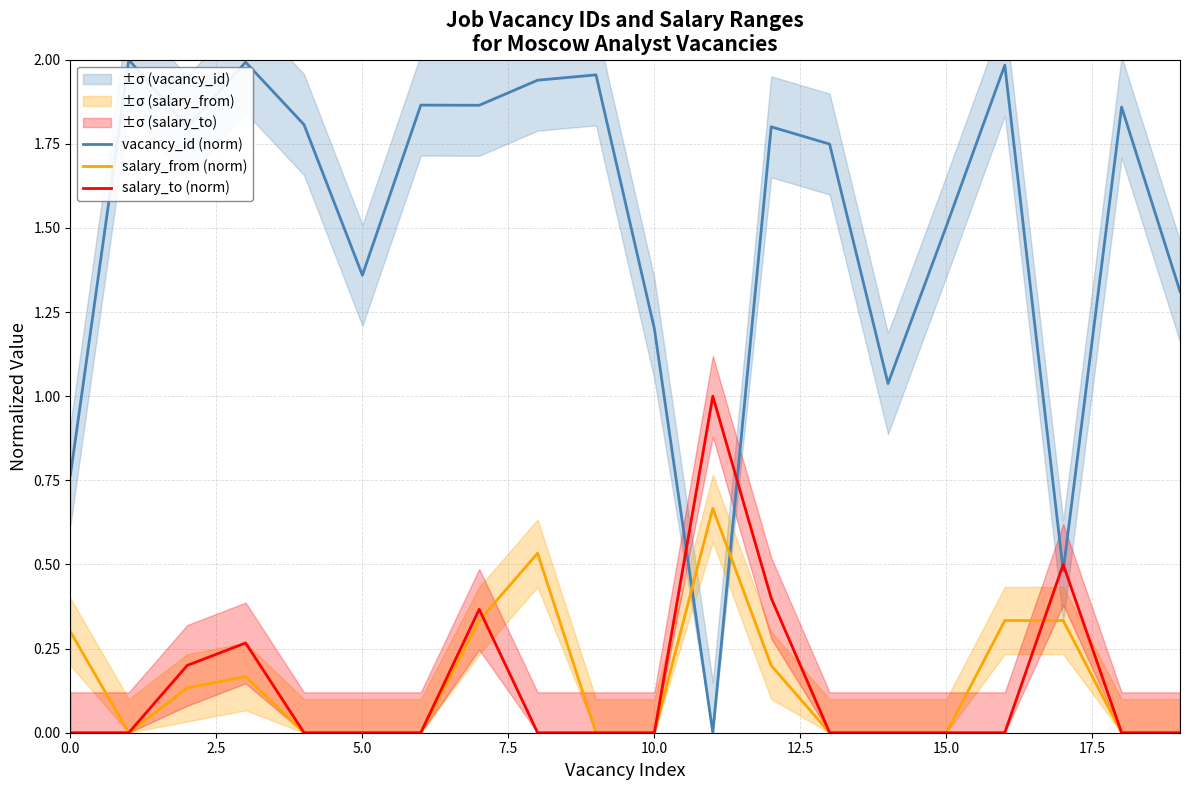

What is the sum of all salary_to (norm) values?

2.7